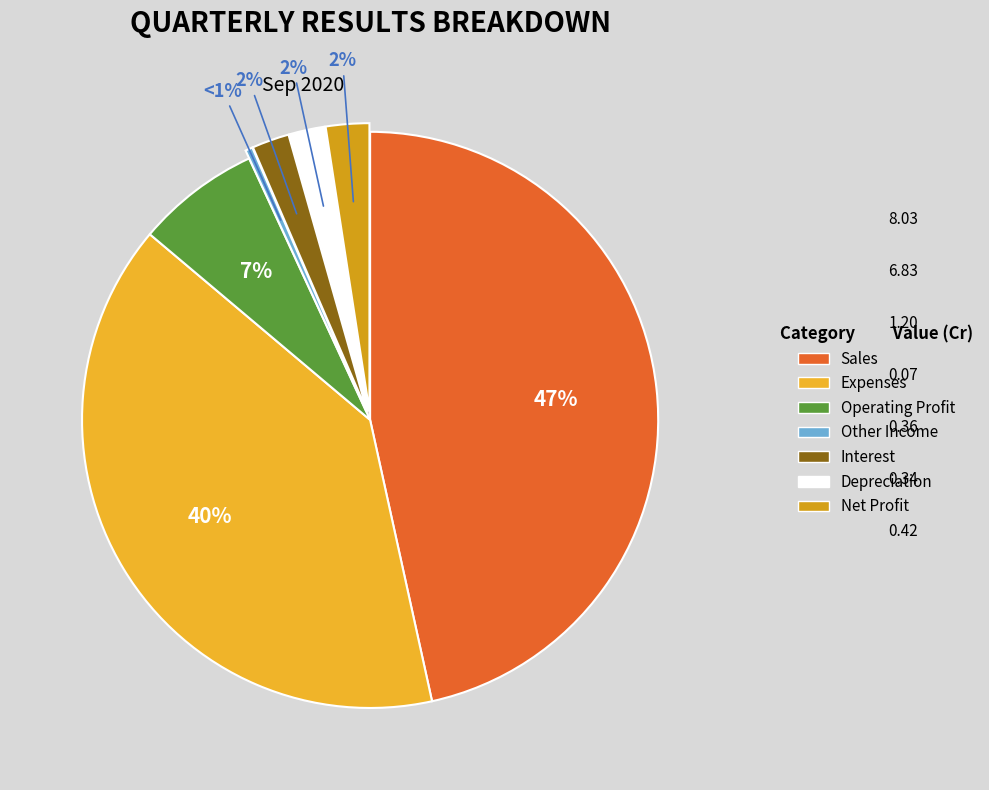

What is the change in value from Depreciation to Net Profit?

+0.1